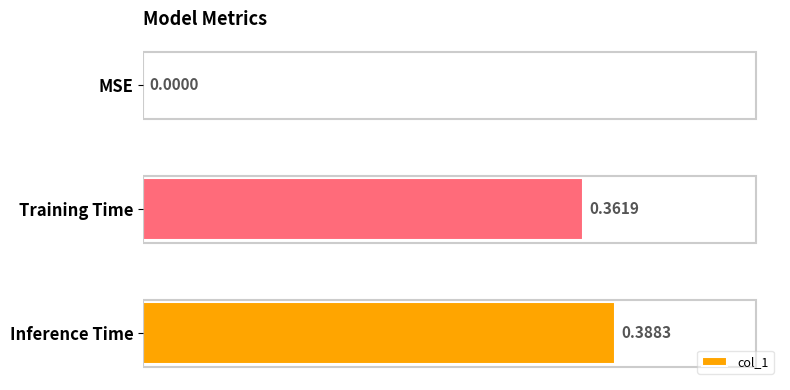

How many data points does each series have?

3